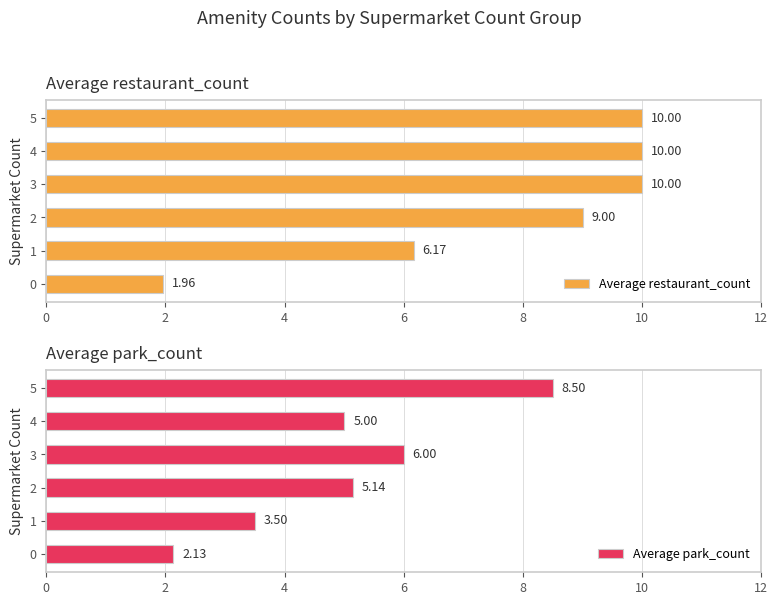

Which series has the largest range (max minus min)?

Average restaurant_count